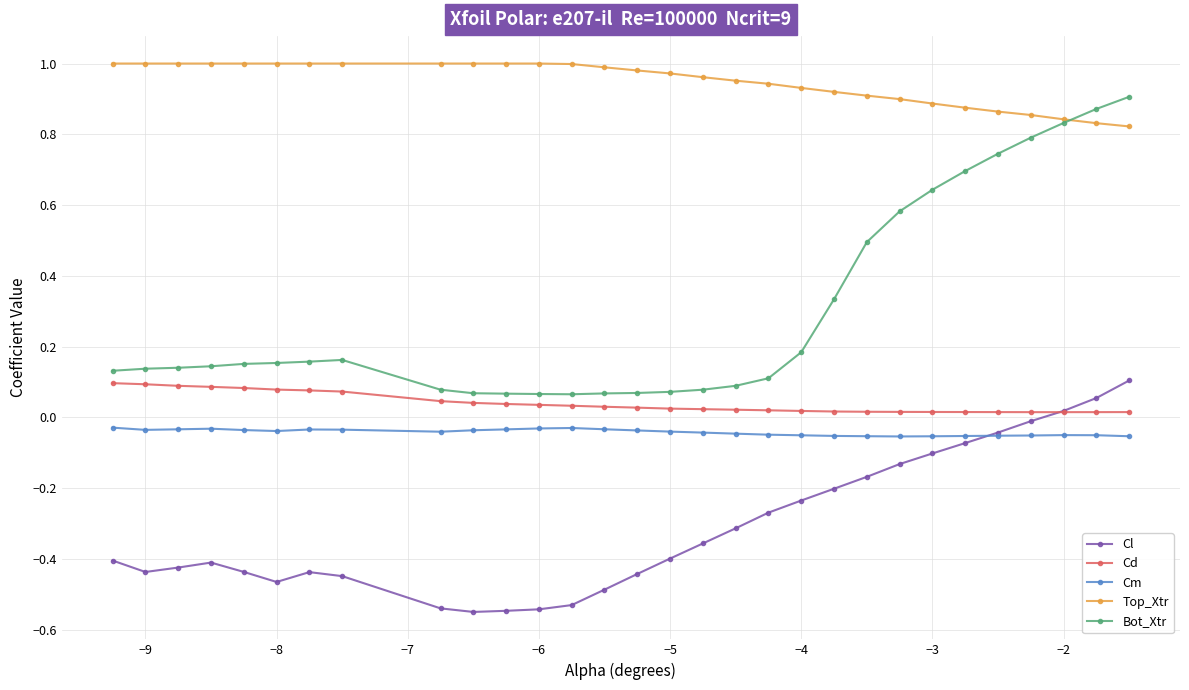

Which series has the widest spread of values?

Bot_Xtr